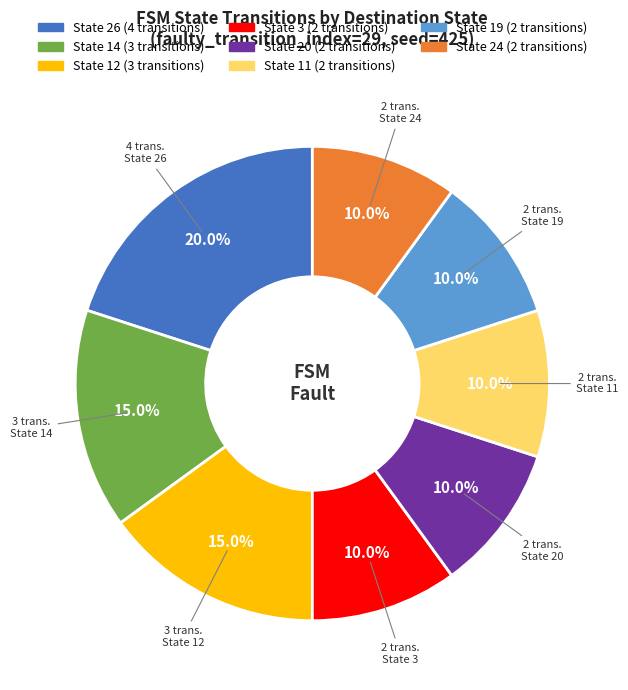

Is the sum of State 14 and State 19 greater than half?

No